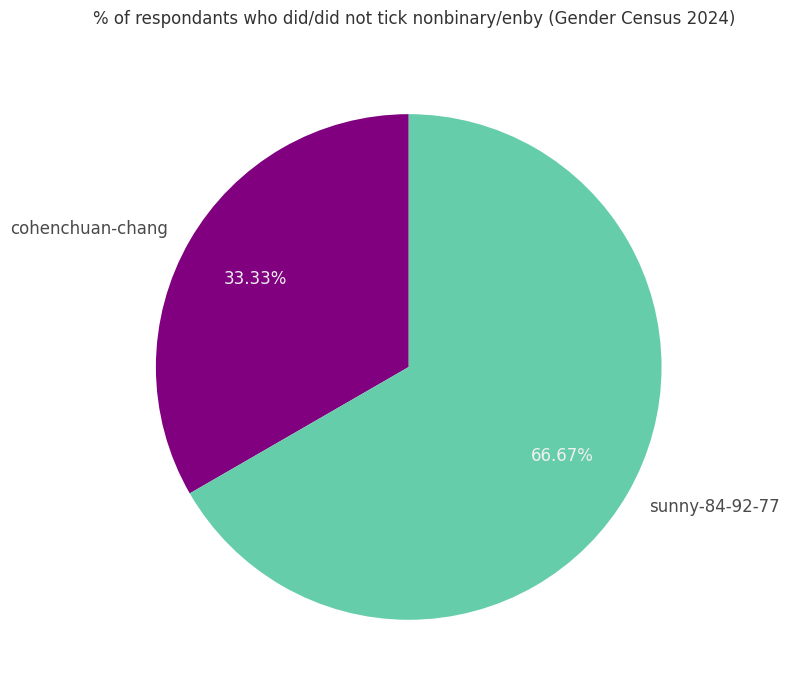

What portion of the pie excludes cohenchuan-chang?

66.7%